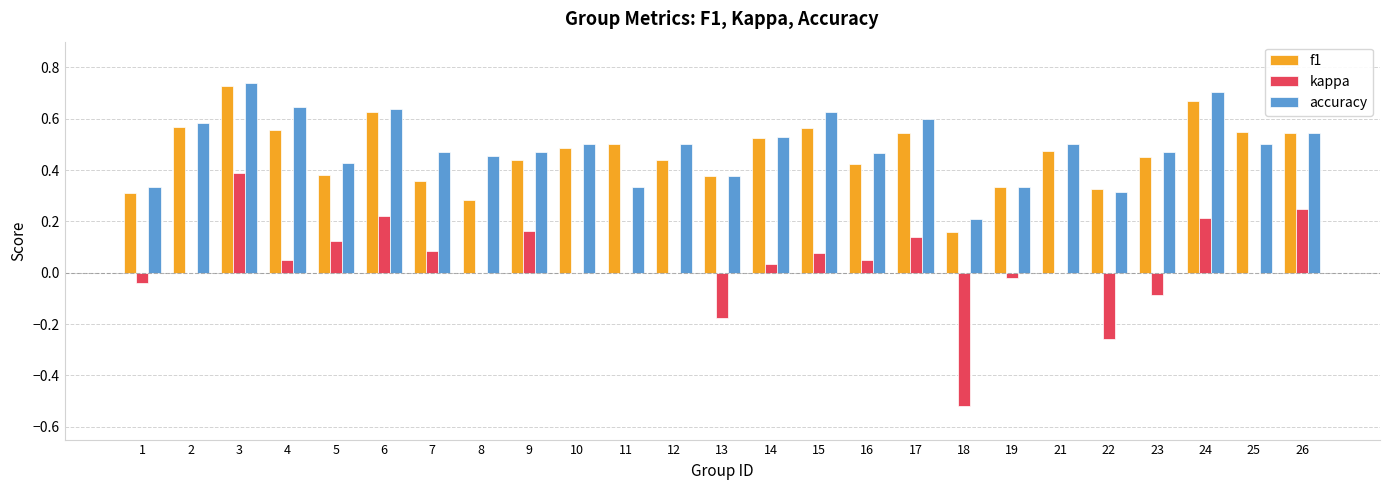

Does the chart contain stacked bars?

No